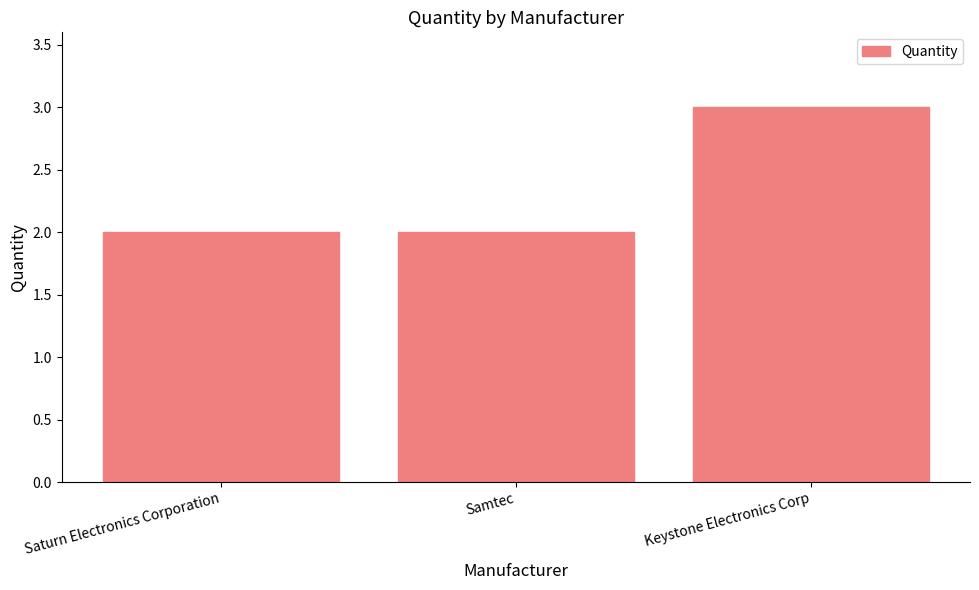

Between Keystone Electronics Corp and Samtec, which is larger?

Keystone Electronics Corp